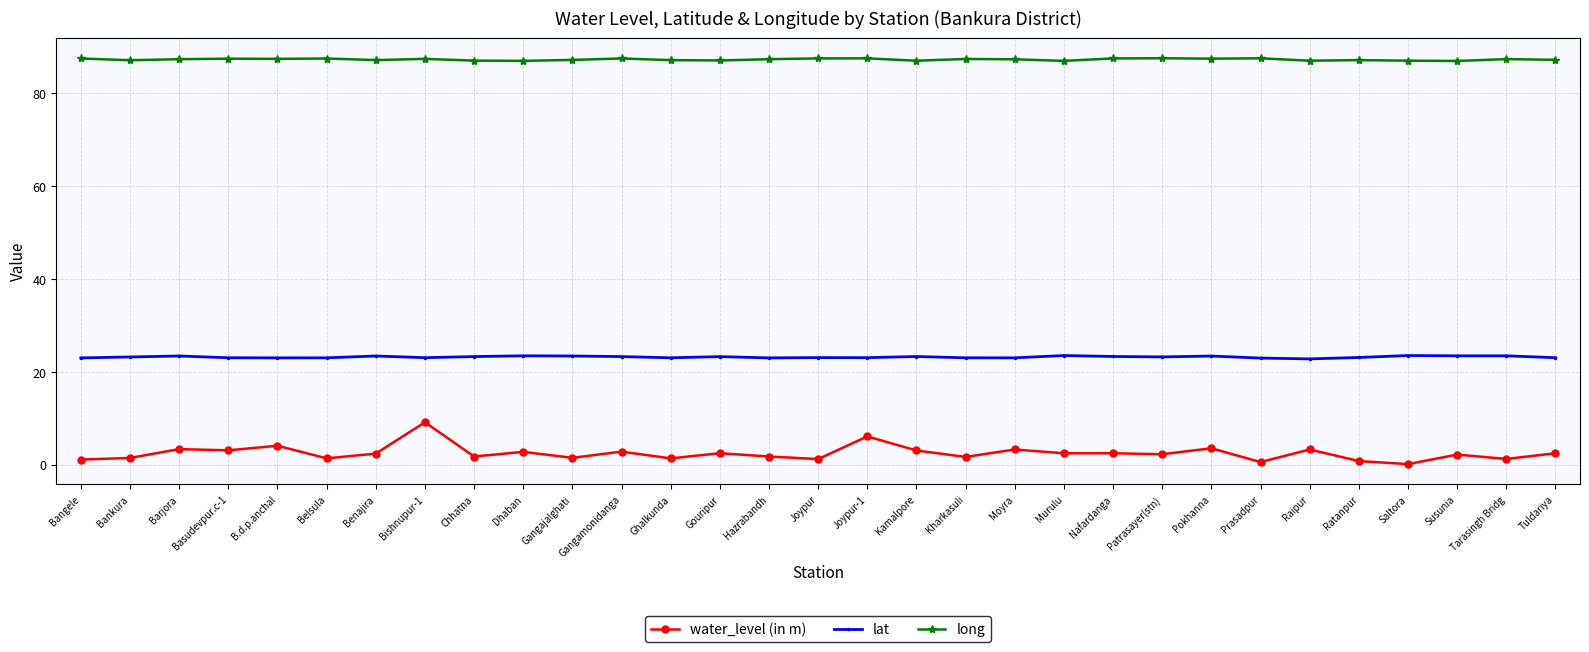

Is it true that long equals 87.1 at Gangajalghati?

True